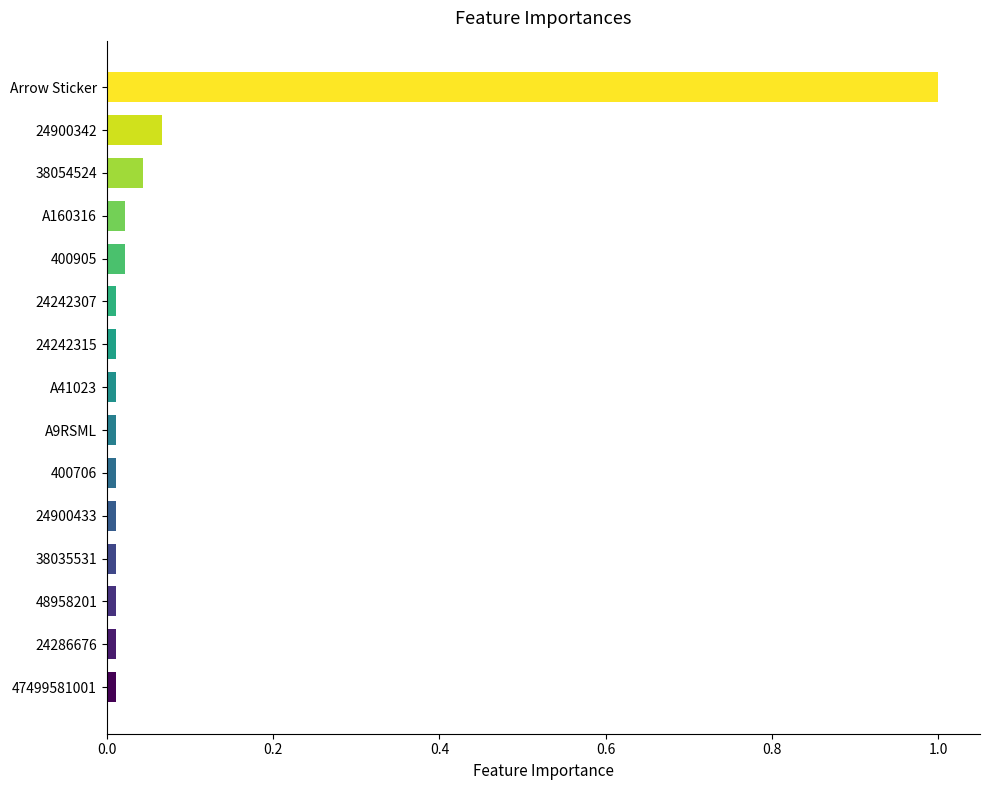

What is the sum of all values?

1.3